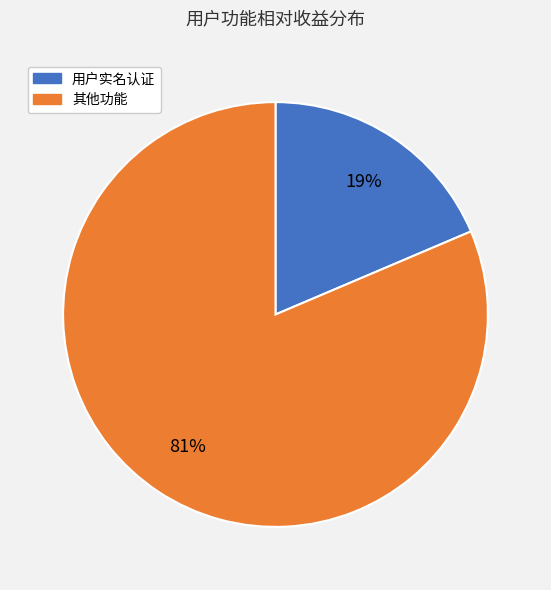

To the nearest percent, what is the average slice percentage?

50%